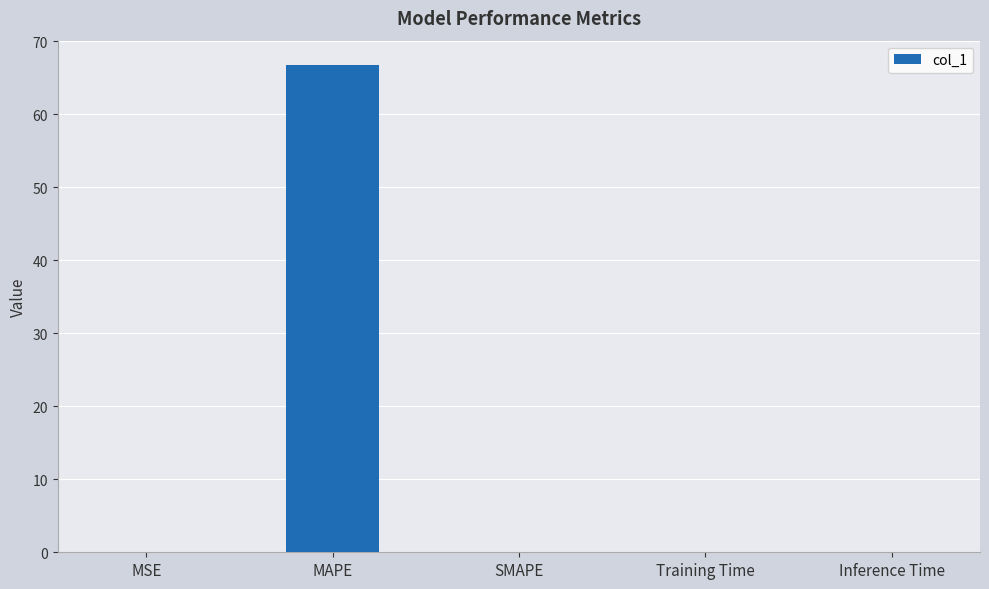

Are the bars horizontal?

No